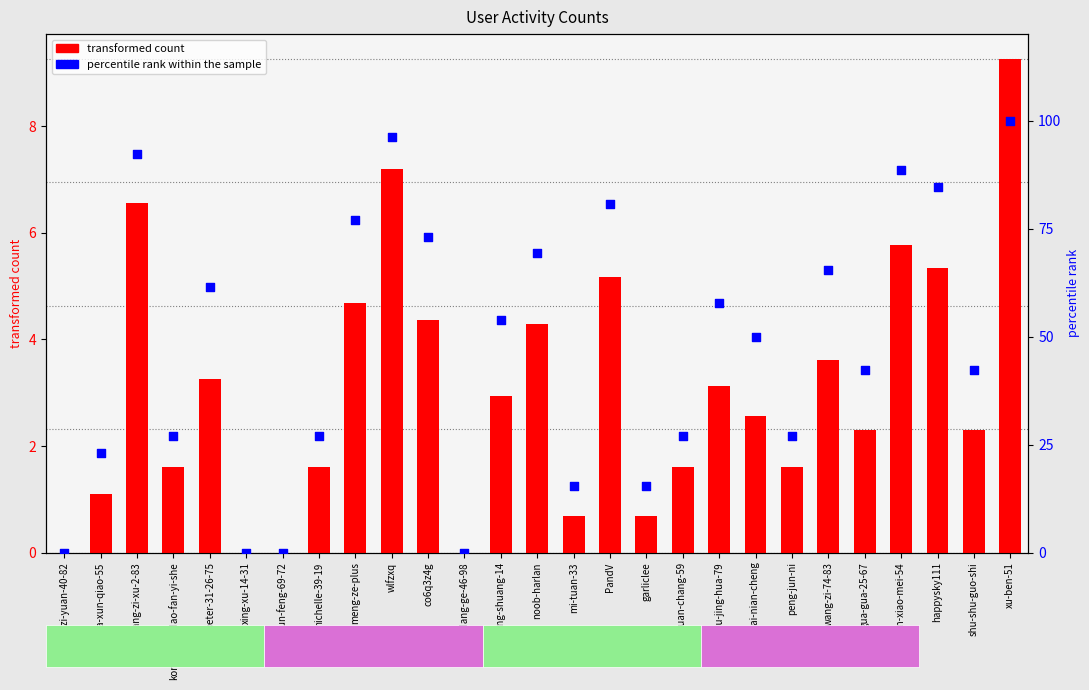

What are all the series names shown in the legend?

transformed count, percentile rank within the sample